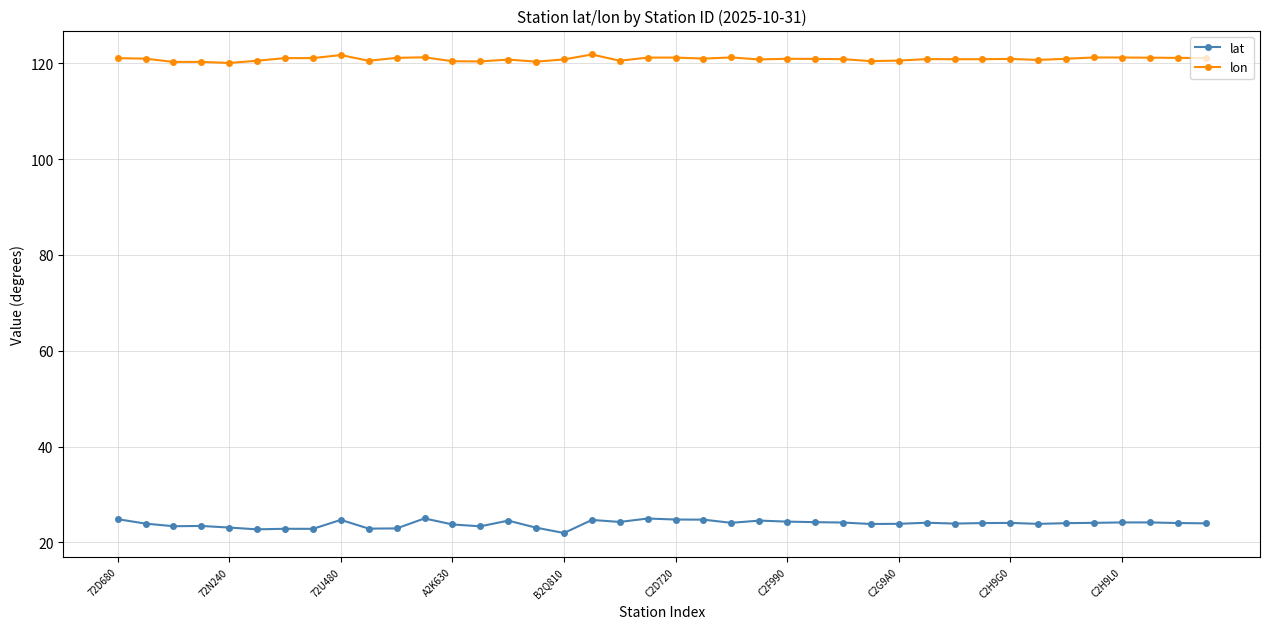

True or false: lat has more than 1 interior local peaks.

True